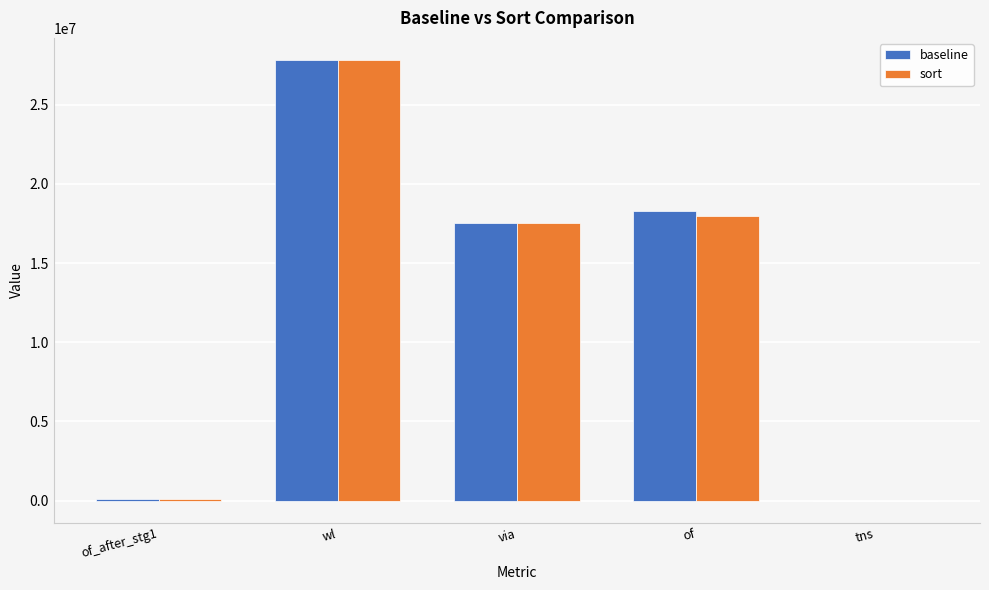

Count the number of data series in this chart.

2